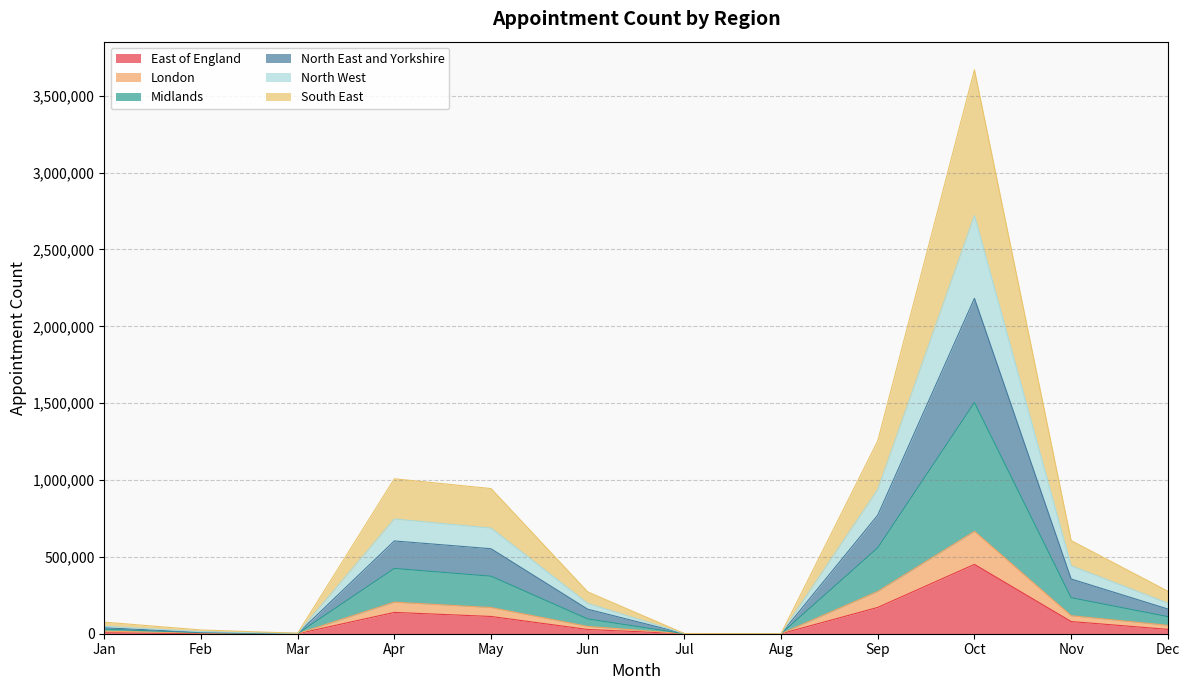

At which category is the sum across all series the highest?

Oct